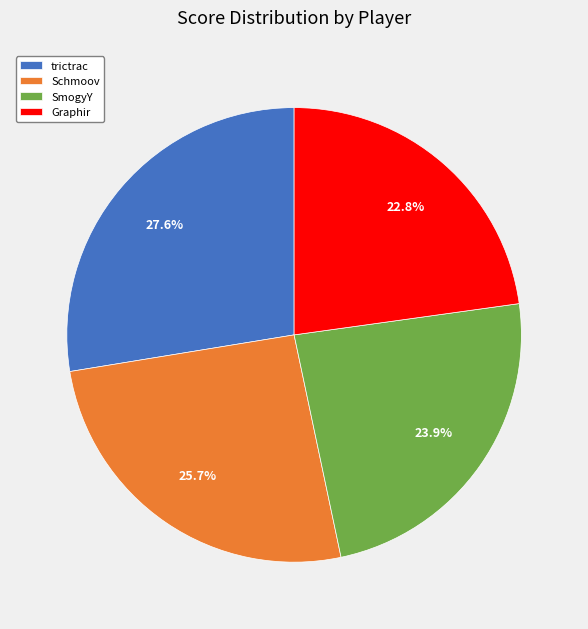

Between trictrac and Graphir, which is larger?

trictrac